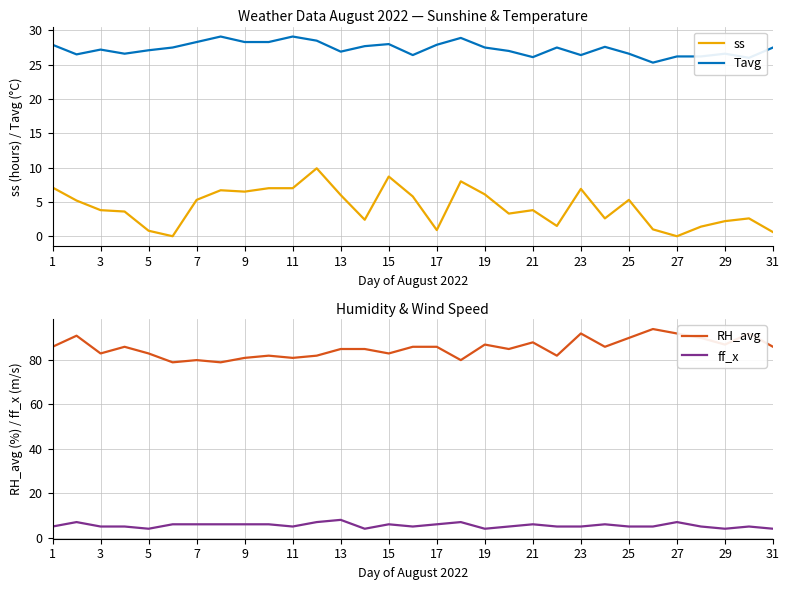

What are all the series names shown in the legend?

ss, Tavg, RH_avg, ff_x